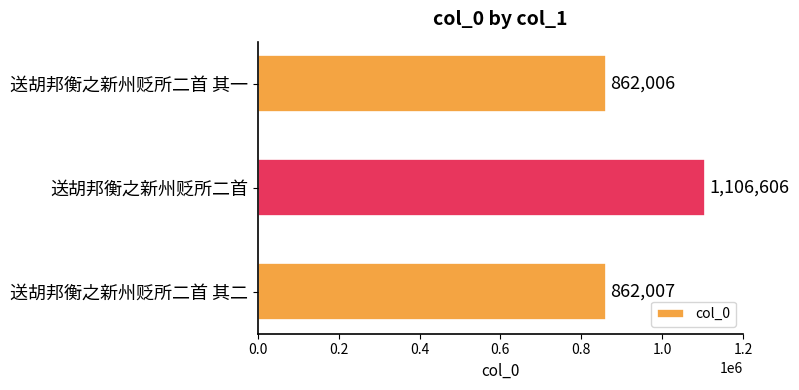

What is the smallest value displayed?

862006